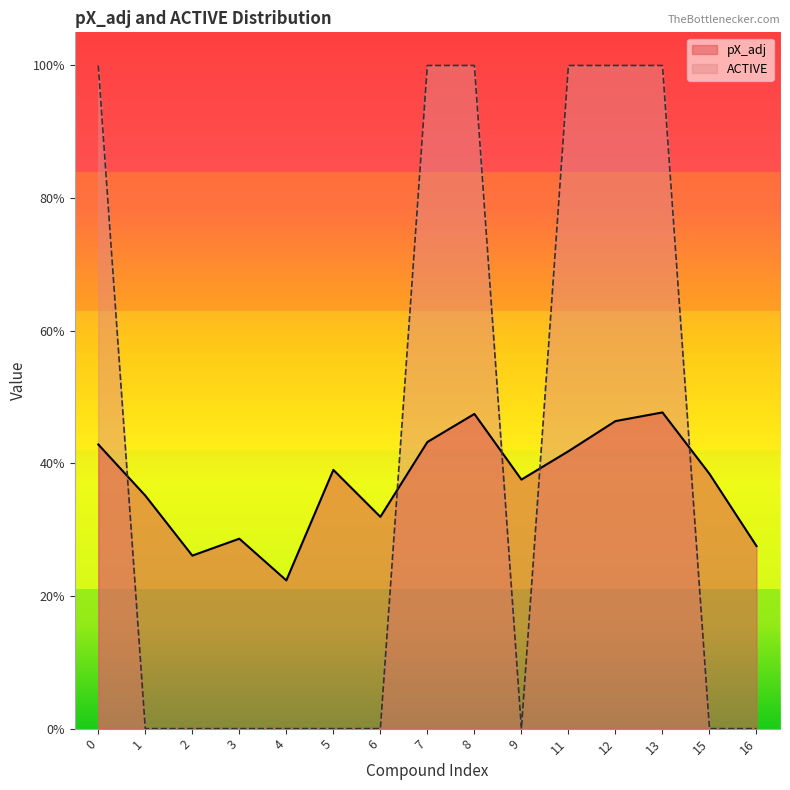

What is the total value across all series at 16?

0.3